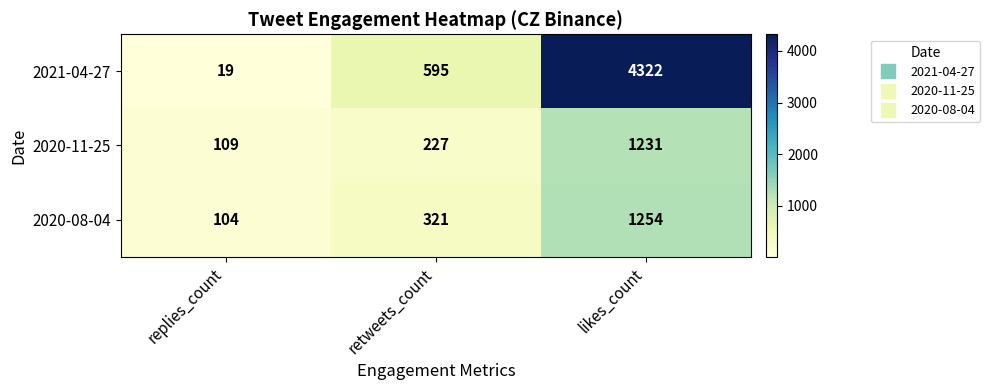

What is the lowest value of the 2020-11-25 series?

109